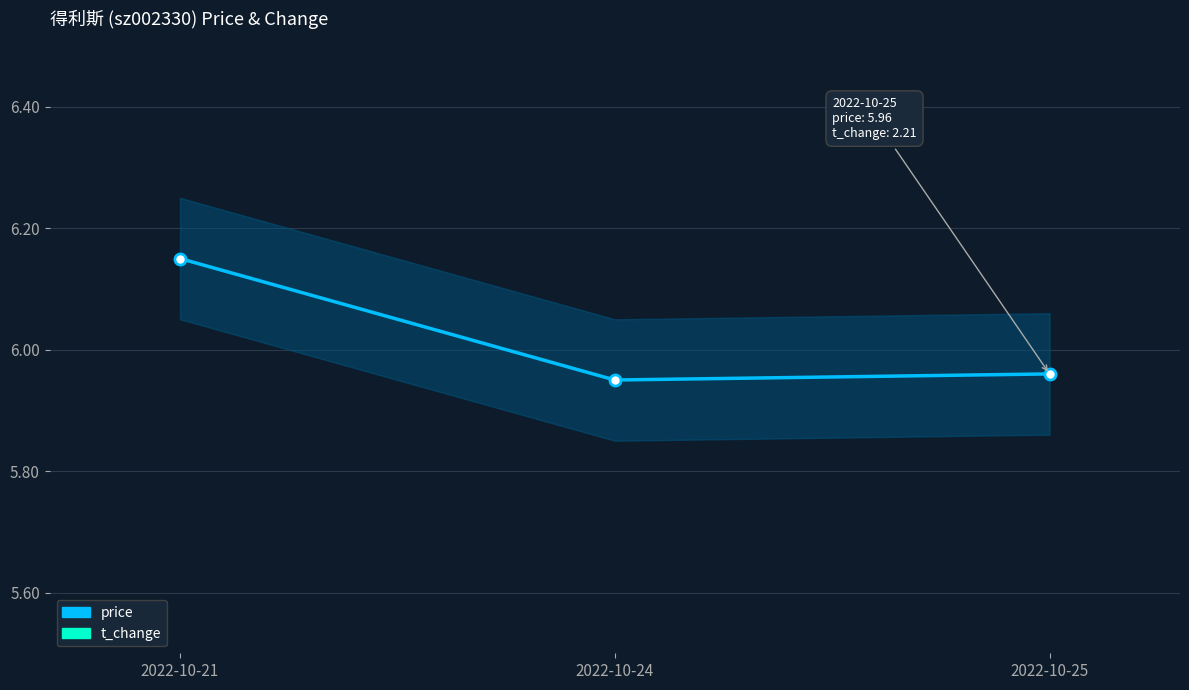

At which label is t_change closest to 10?

2022-10-21